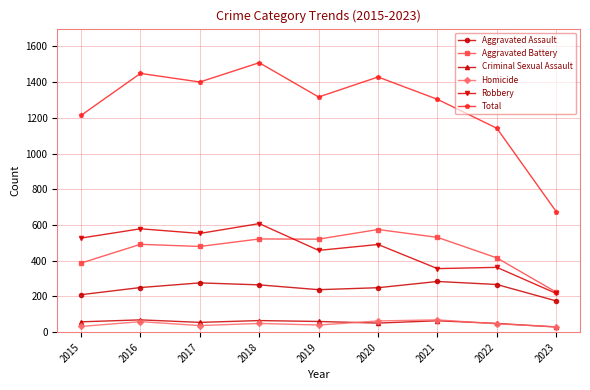

True or false: Total and Aggravated Assault intersect in this chart.

False